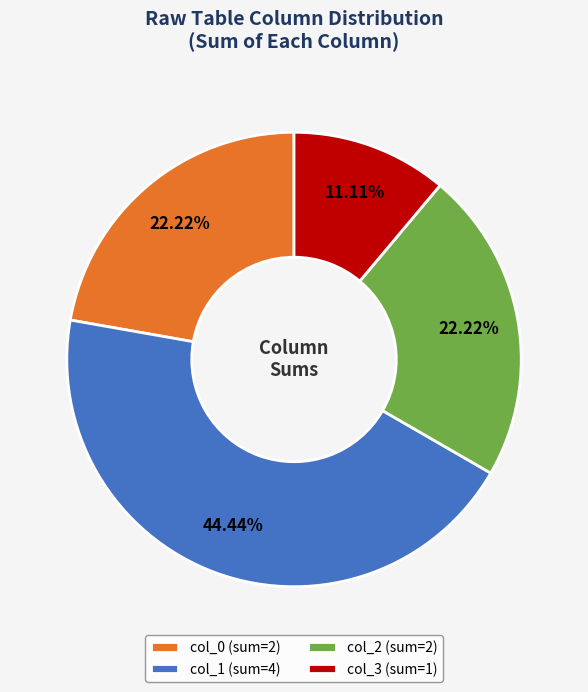

Which category has the smallest portion of the pie?

col_3 (sum=1)